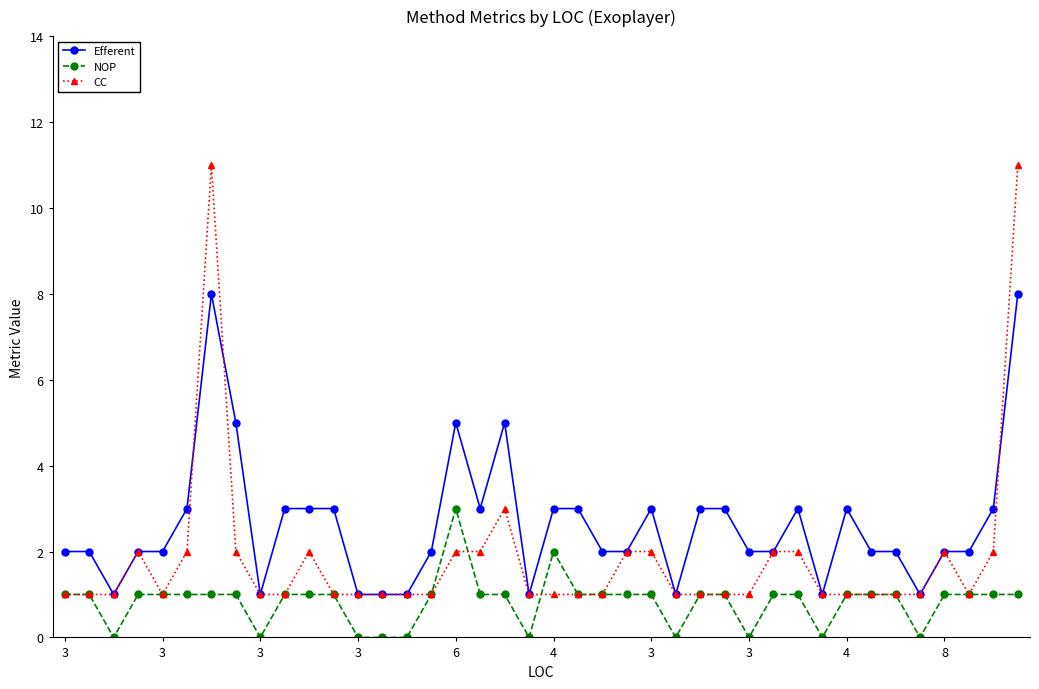

Reading left to right, transcribe all the data shown in this chart.

Efferent: 2	2	1	2	2	3	8	5	1	3	3	3	1	1	1	2	5	3	5	1	3	3	2	2	3	1	3	3	2	2	3	1	3	2	2	1	2	2	3	8
NOP: 1	1	0	1	1	1	1	1	0	1	1	1	0	0	0	1	3	1	1	0	2	1	1	1	1	0	1	1	0	1	1	0	1	1	1	0	1	1	1	1
CC: 1	1	1	2	1	2	11	2	1	1	2	1	1	1	1	1	2	2	3	1	1	1	1	2	2	1	1	1	1	2	2	1	1	1	1	1	2	1	2	11